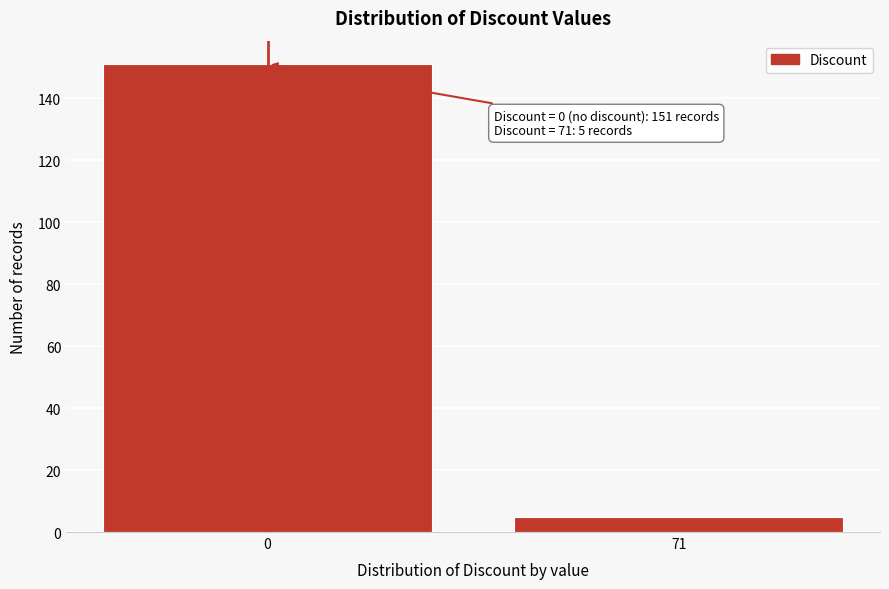

Reading left to right, list all the values displayed in this chart.

0=151	71=5